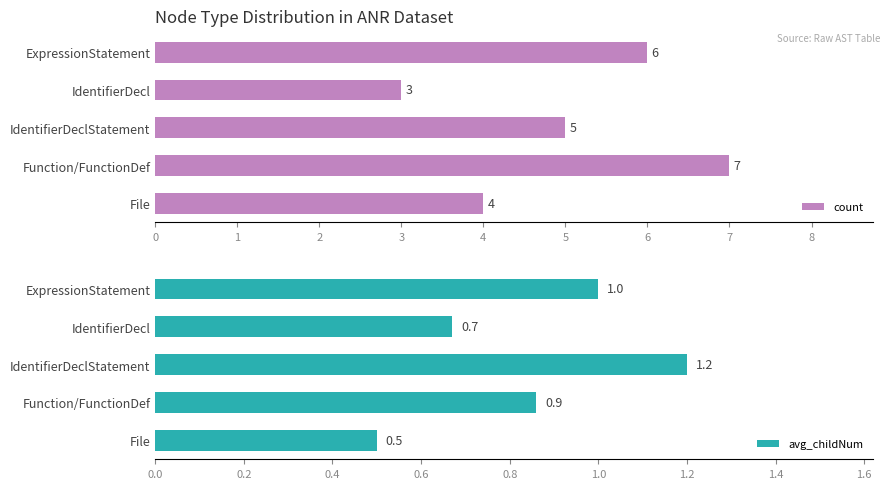

What is the value of the count bar at the 5th from the left?

6.0